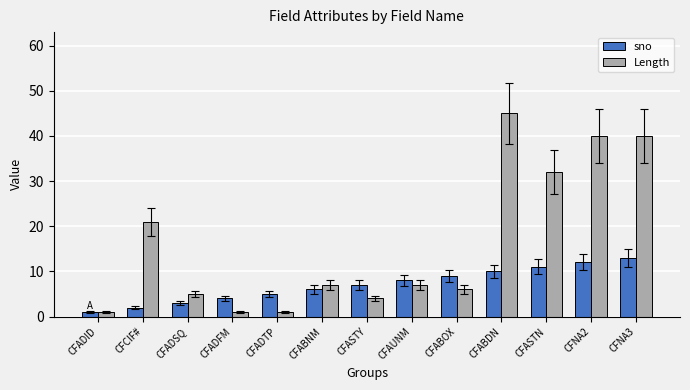

What is the difference between the maximum and minimum values in the sno series?

12